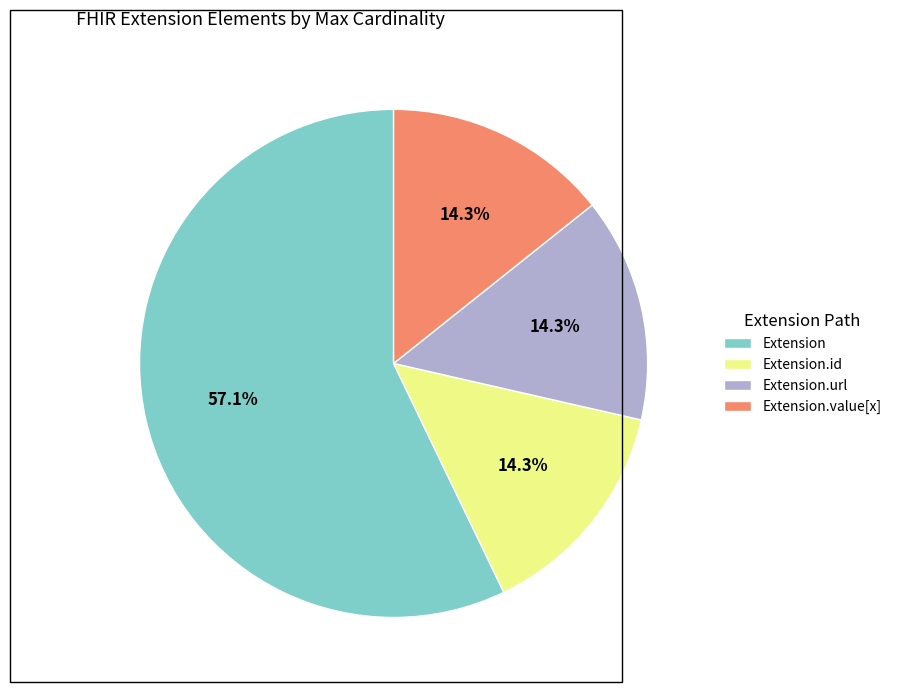

Is the sum of Extension.value[x] and Extension greater than half?

Yes